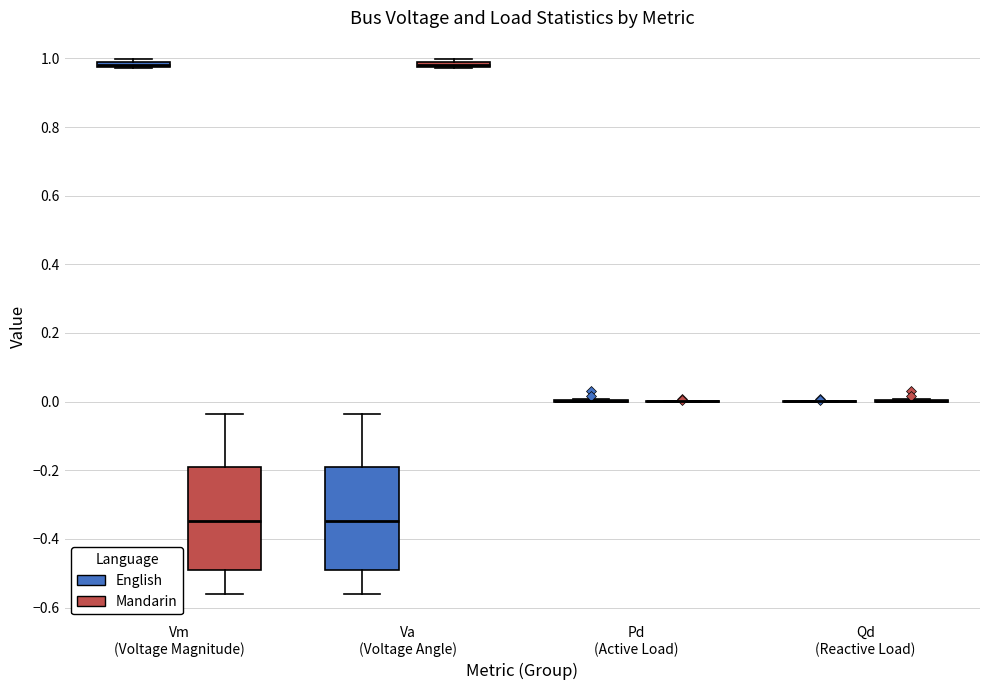

Where is the upper edge of the box for Va (Voltage Angle) (English) on the y-axis? The values are not printed on the chart, so give them approximately, as read against the axis.

-0.20